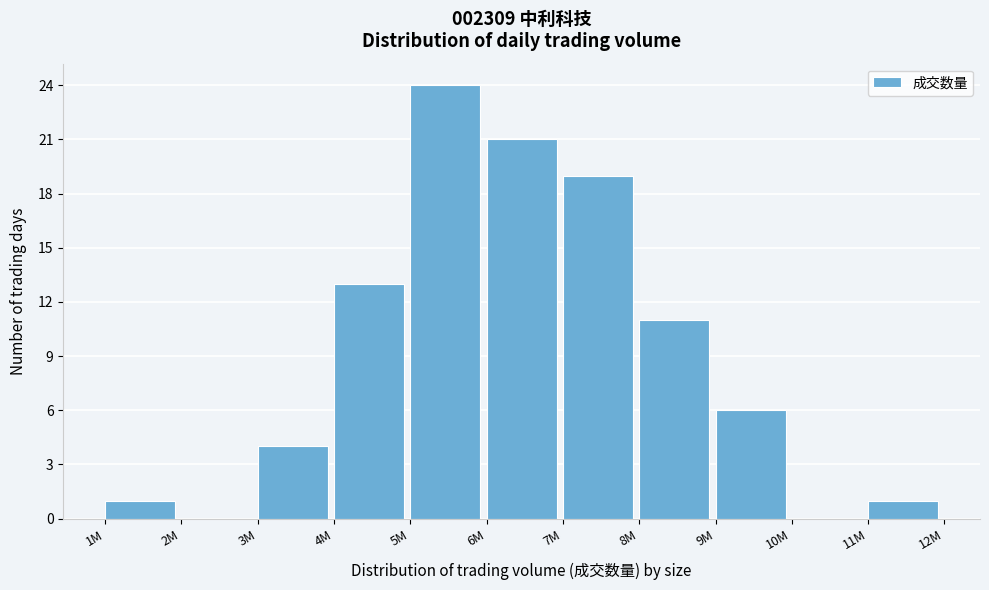

Reading left to right, what are all the values shown in this chart?

1M=1	2M=0	3M=4	4M=13	5M=24	6M=21	7M=19	8M=11	9M=6	10M=0	11M=1